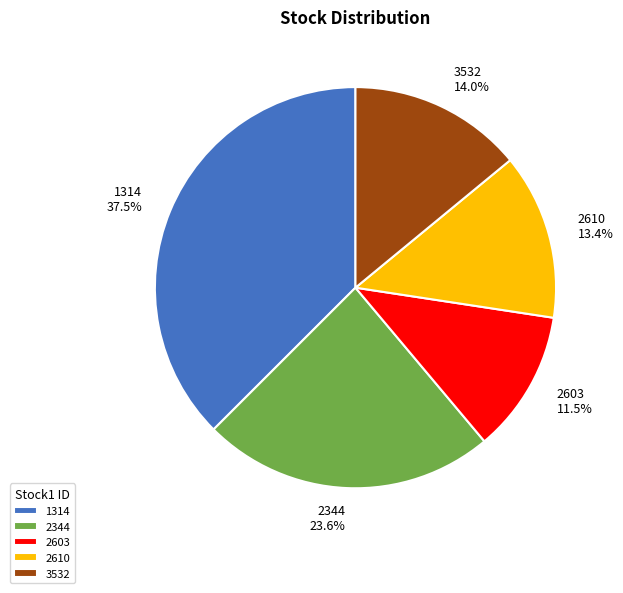

Is the sum of 1314 and 3532 greater than half?

Yes